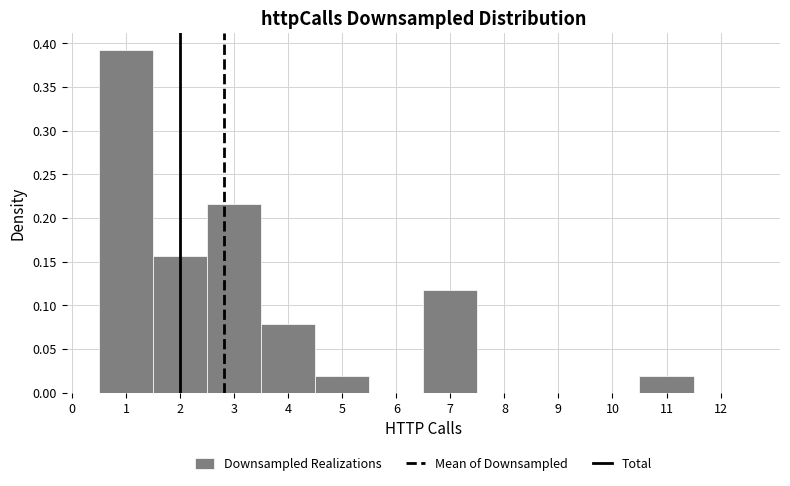

Reading left to right, list every bar in this chart as the range it spans on the x-axis followed by its height. The values are not printed on the chart, so give them approximately, as read against the axis.

0.5 to 1.5: 0.390
1.5 to 2.5: 0.155
2.5 to 3.5: 0.215
3.5 to 4.5: 0.080
4.5 to 5.5: 0.020
5.5 to 6.5: 0
6.5 to 7.5: 0.120
7.5 to 8.5: 0
8.5 to 9.5: 0
9.5 to 10.5: 0
10.5 to 11.5: 0.020
11.5 to 12.5: 0